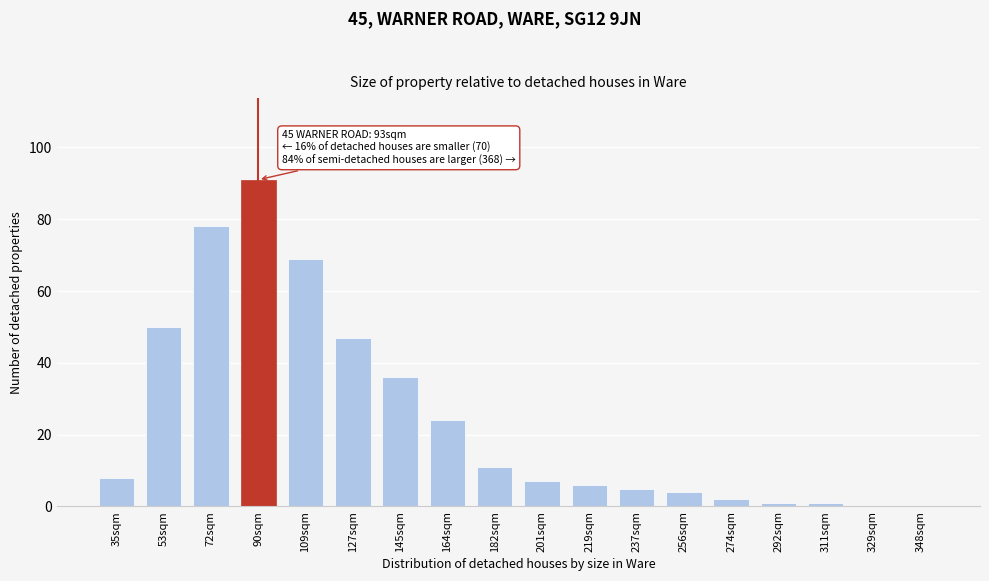

Reading left to right, extract all data points from this chart.

35sqm=8	53sqm=50	72sqm=78	90sqm=91	109sqm=69	127sqm=47	145sqm=36	164sqm=24	182sqm=11	201sqm=7	219sqm=6	237sqm=5	256sqm=4	274sqm=2	292sqm=1	311sqm=1	329sqm=0	348sqm=0